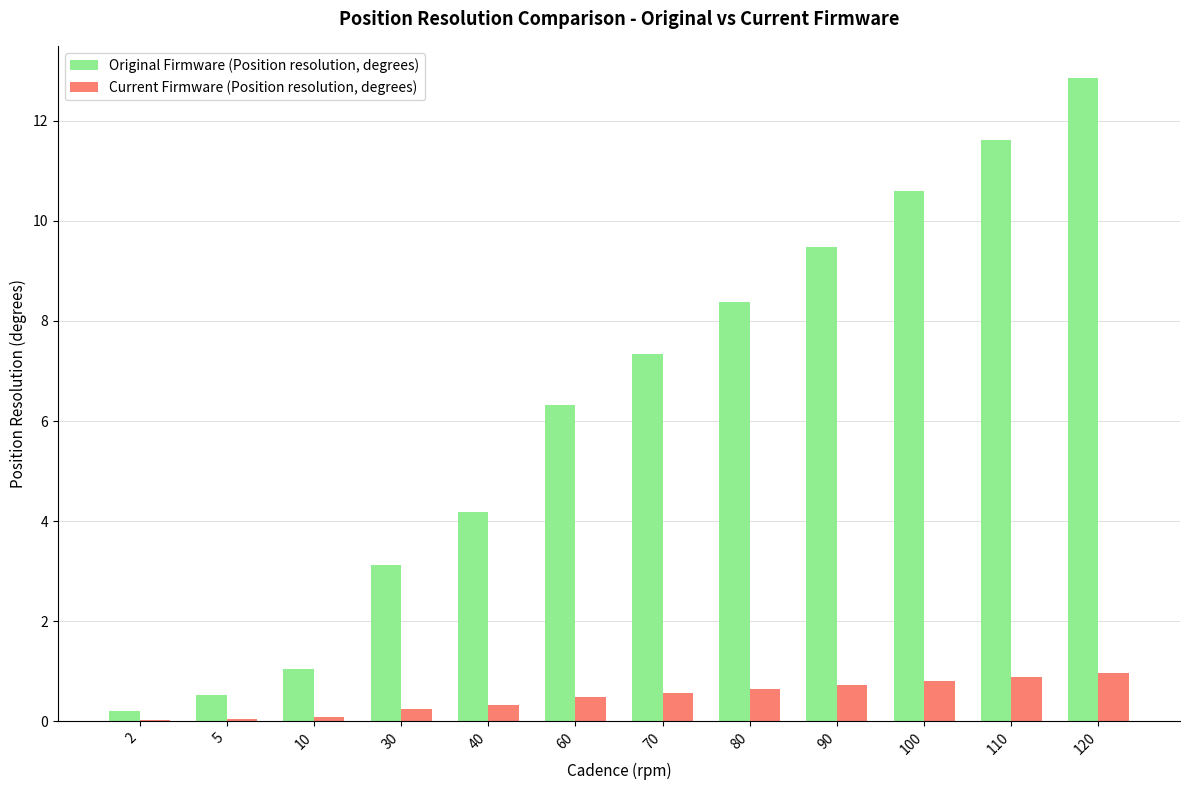

Between 5 and 30, which series saw the biggest shift?

Original Firmware (Position resolution, degrees)